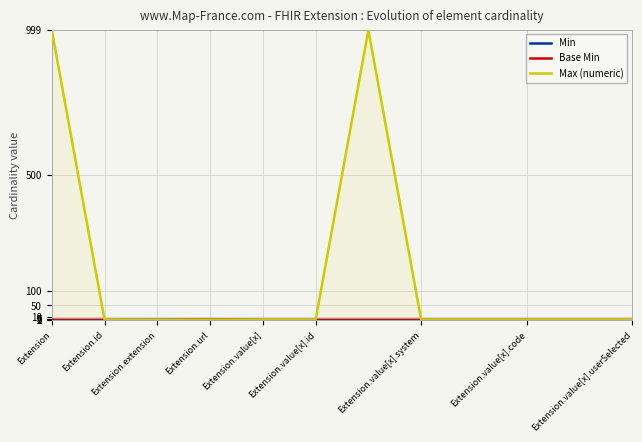

Reading left to right, extract all data points from this chart.

Min: 0	0	0	1	0	0	0	0	0	0	0	0
Base Min: 0	0	0	1	0	0	0	0	0	0	0	0
Max (numeric): 999	1	0	1	1	1	999	1	1	1	1	1